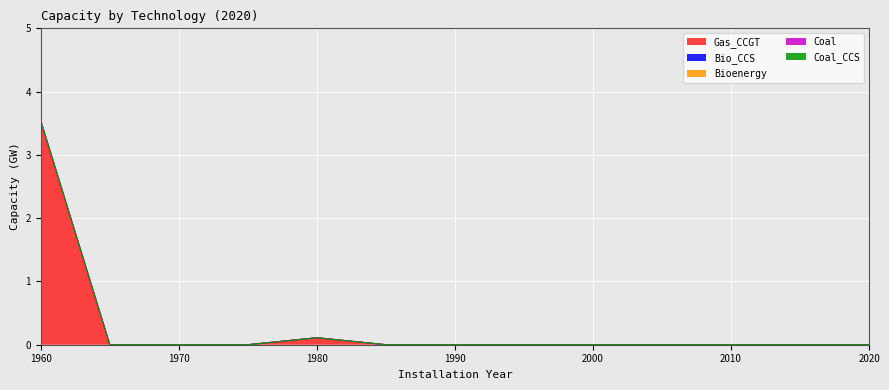

What is the difference between the second highest and minimum values in the Gas_CCGT series?

0.1